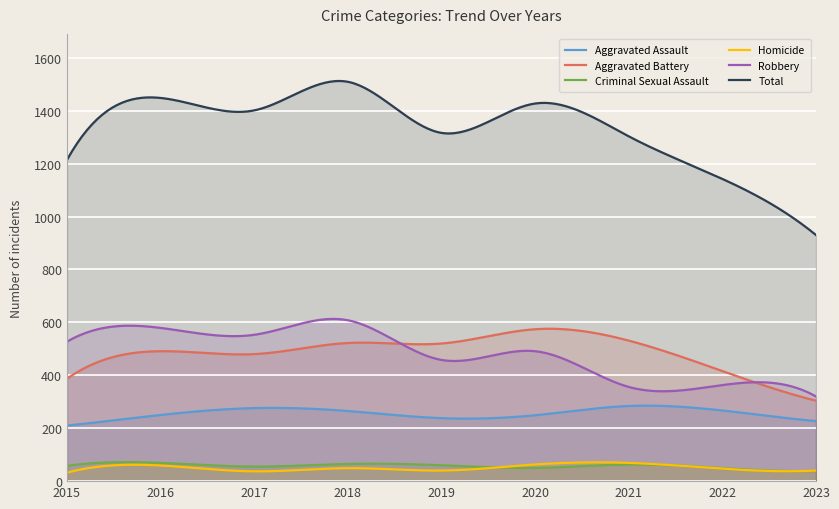

In Aggravated Assault, how many points are lower than both neighbors (excluding endpoints)?

1